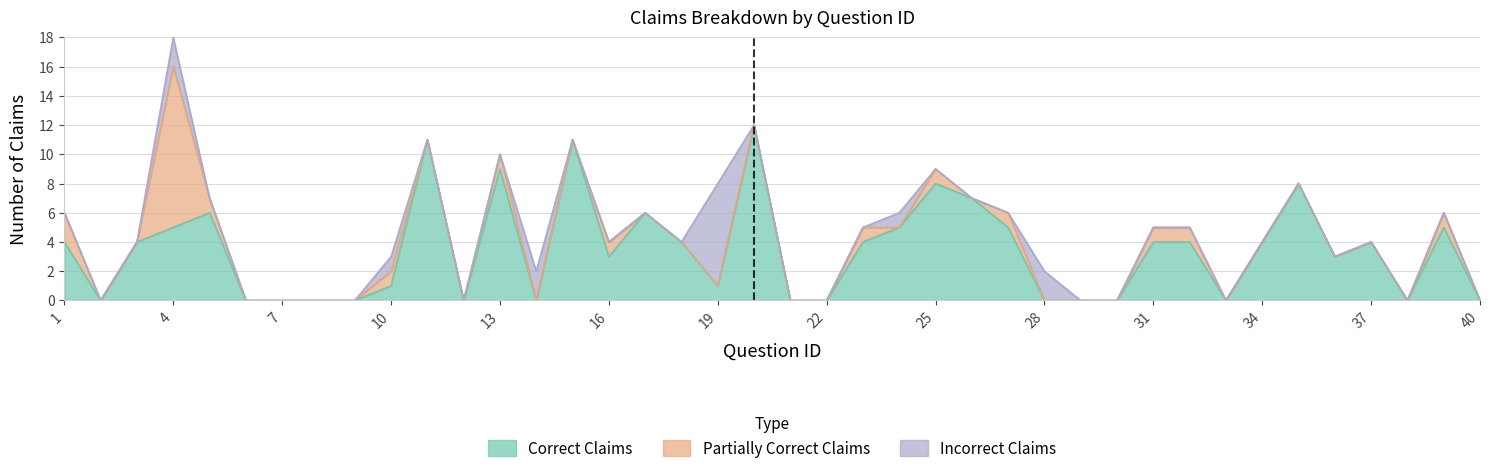

Rank the series at 6 from highest to lowest value.

Correct Claims, Partially Correct Claims, Incorrect Claims